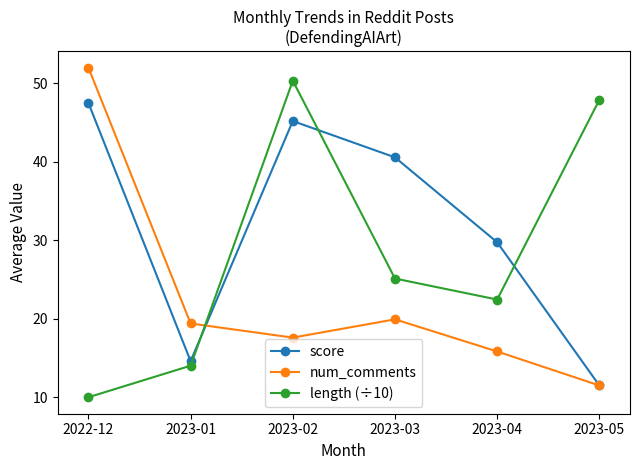

What are all the series names shown in the legend?

score, num_comments, length (÷10)